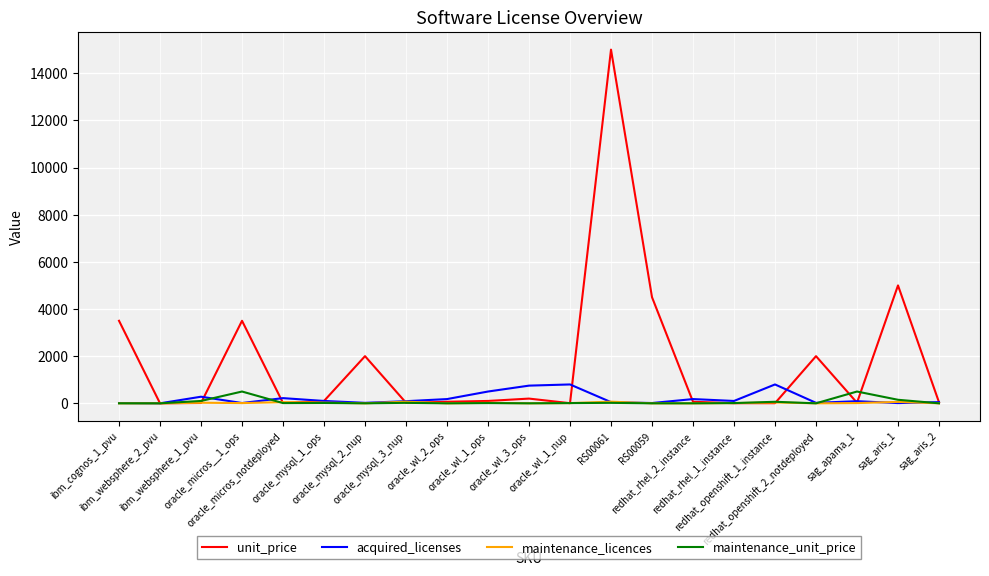

What is the highest value of the maintenance_licences series?

70.0